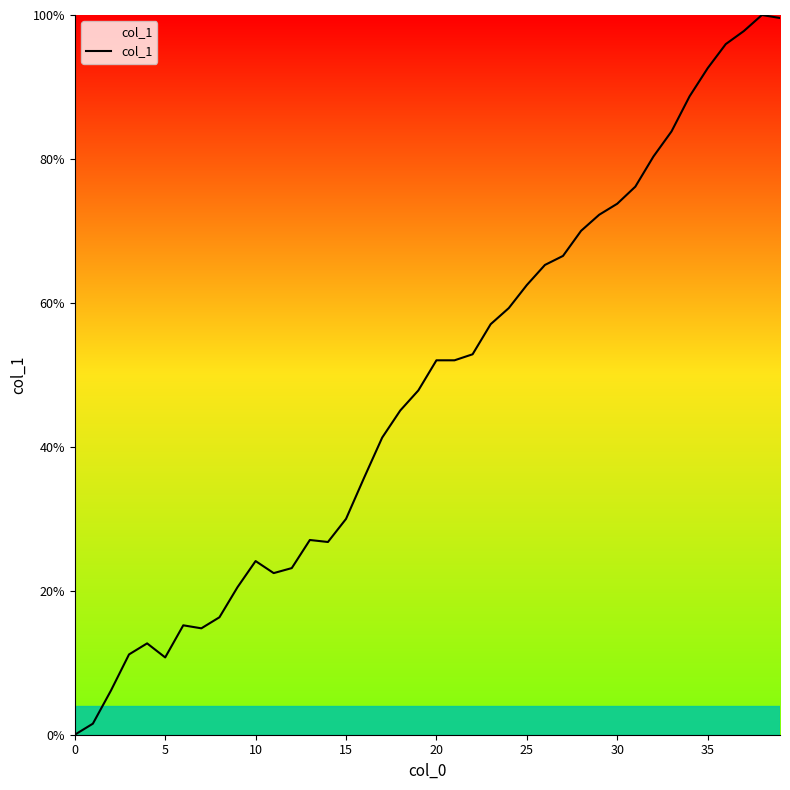

What is the greatest value displayed?

100.0